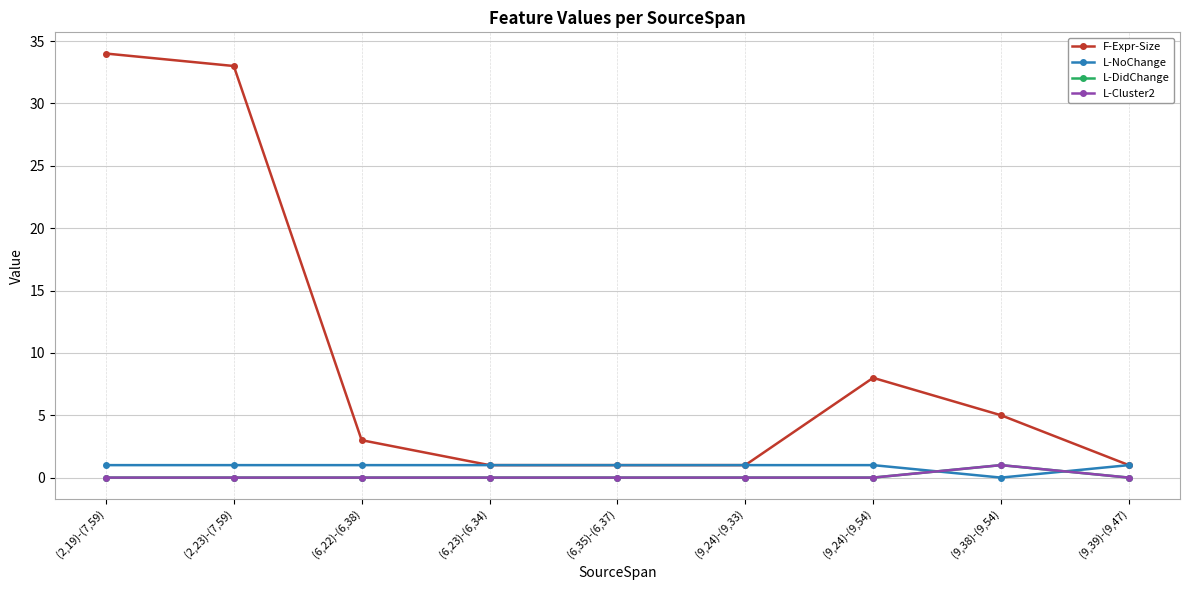

True or false: L-DidChange and F-Expr-Size intersect in this chart.

False